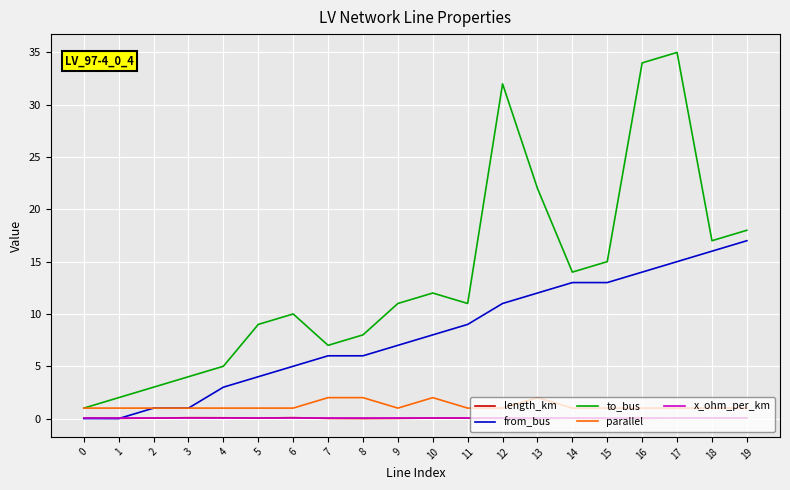

Is it true that parallel equals 1.0 at 14?

True